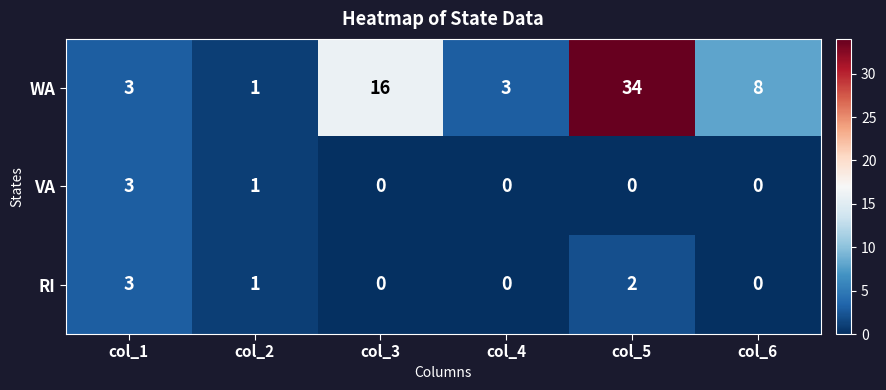

What is the difference between the maximum and minimum values in the VA series?

3